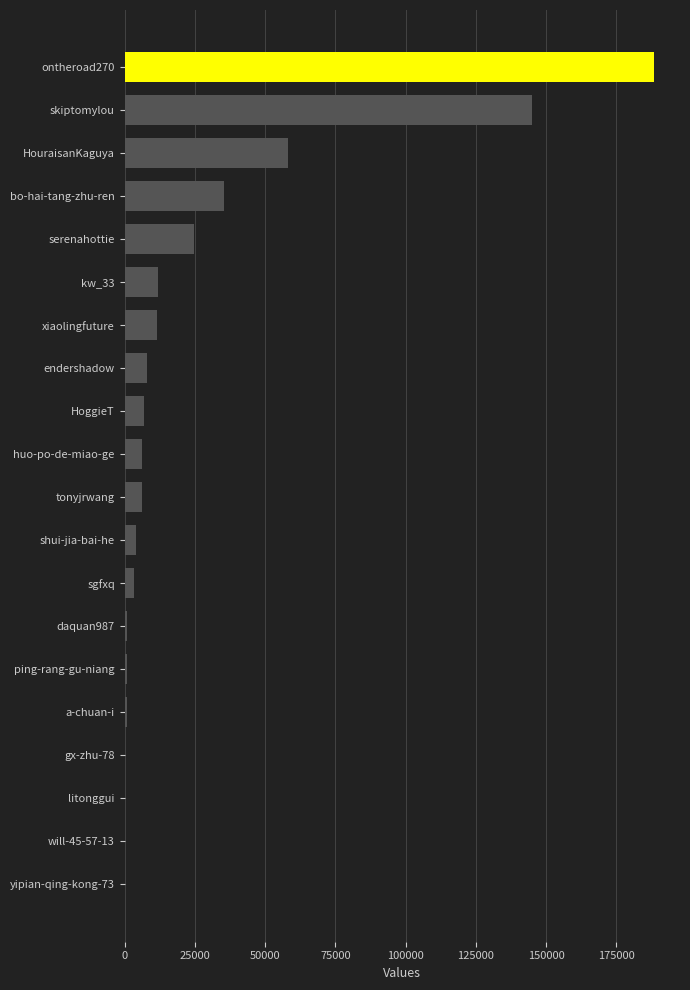

What is the change in value from HouraisanKaguya to huo-po-de-miao-ge?

-51961